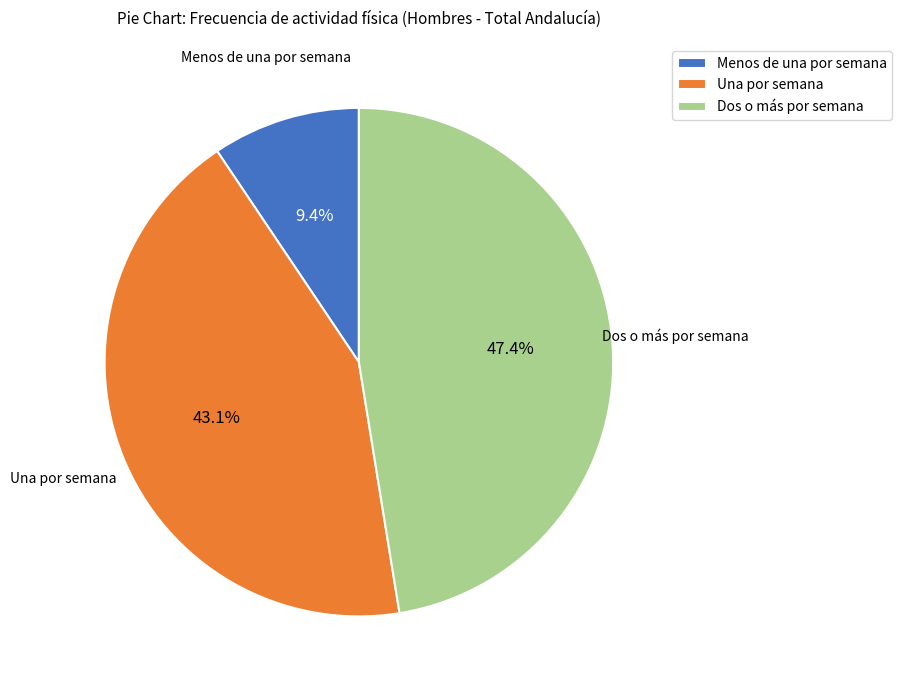

The Menos de una por semana slice represents 9% of the pie. True or false?

True